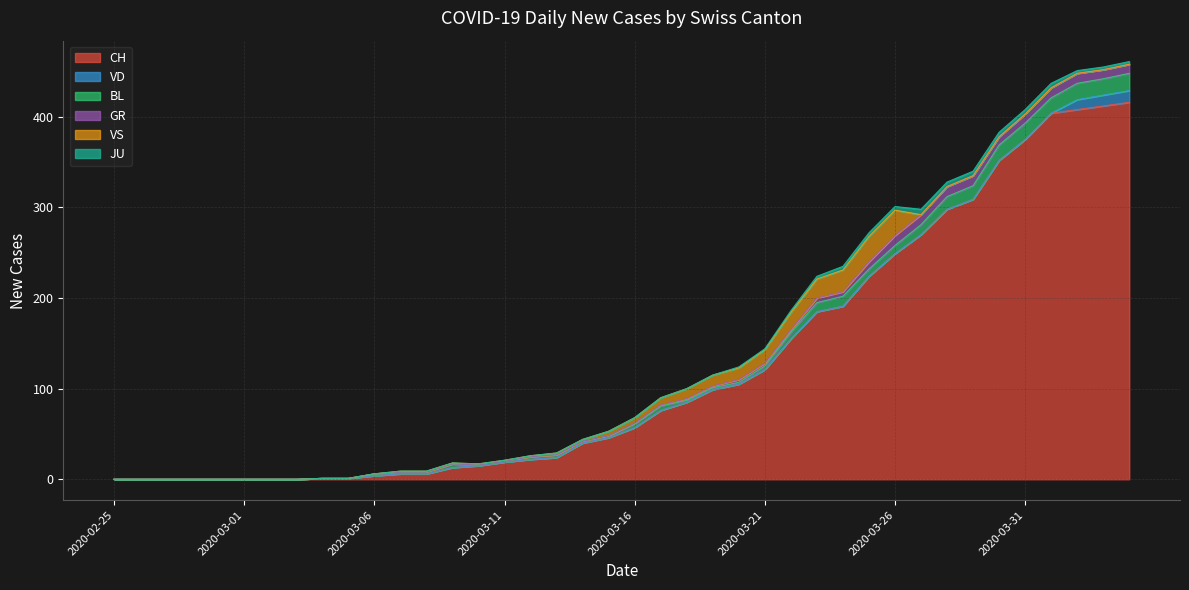

List the series in order of their peak value, highest first.

CH, VS, BL, VD, GR, JU